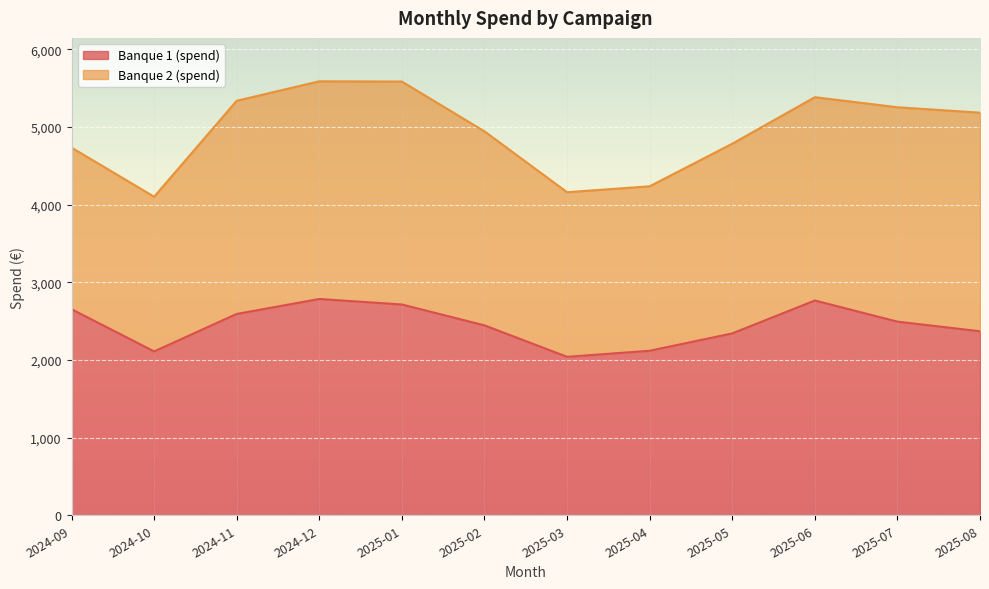

Which has a higher value, 2025-07 or 2025-04?

2025-07